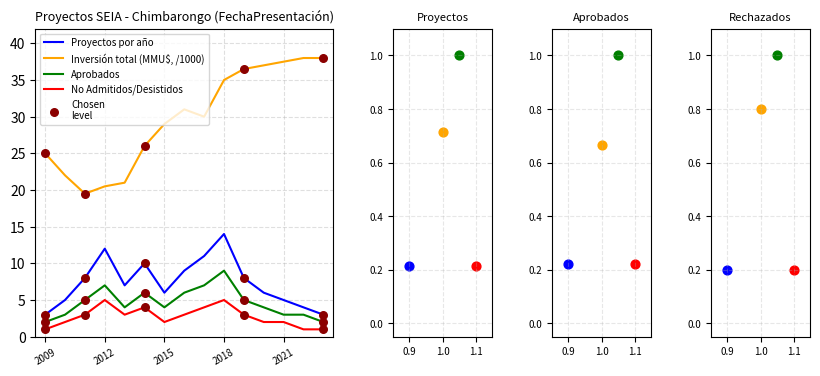

What is the total value across all series at 7?

49.0